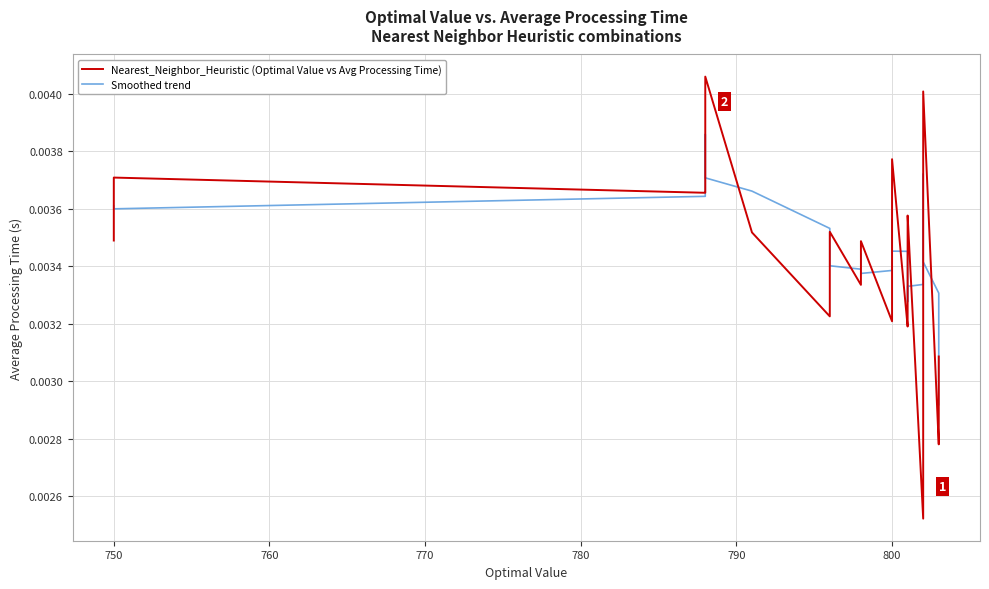

The Nearest_Neighbor_Heuristic (Optimal Value vs Avg Processing Time) series shows 0.0 at 35. True or false?

False